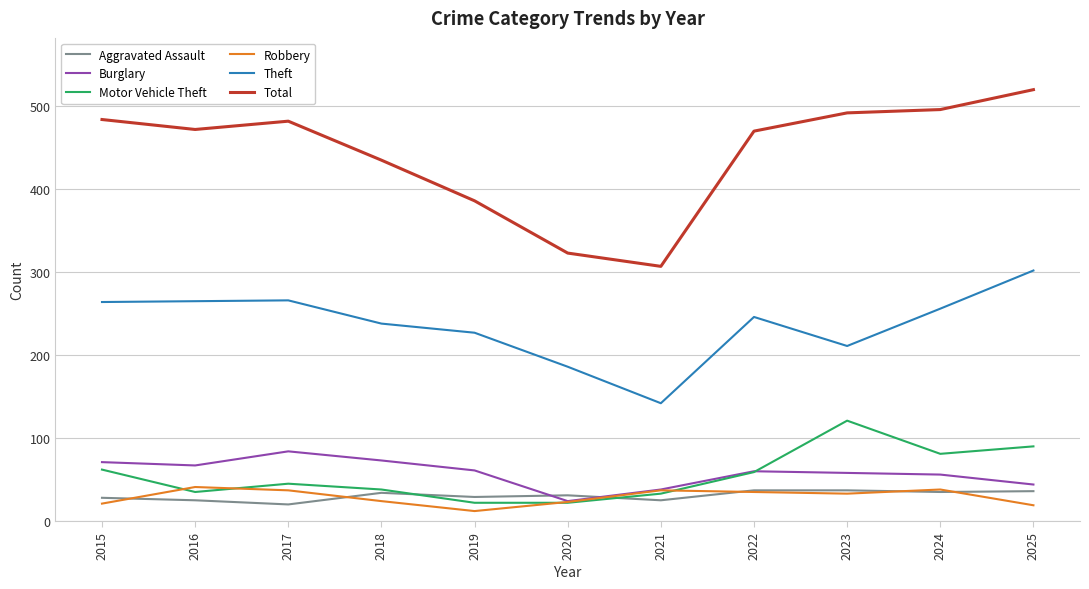

Which series has the largest total across all categories?

Total